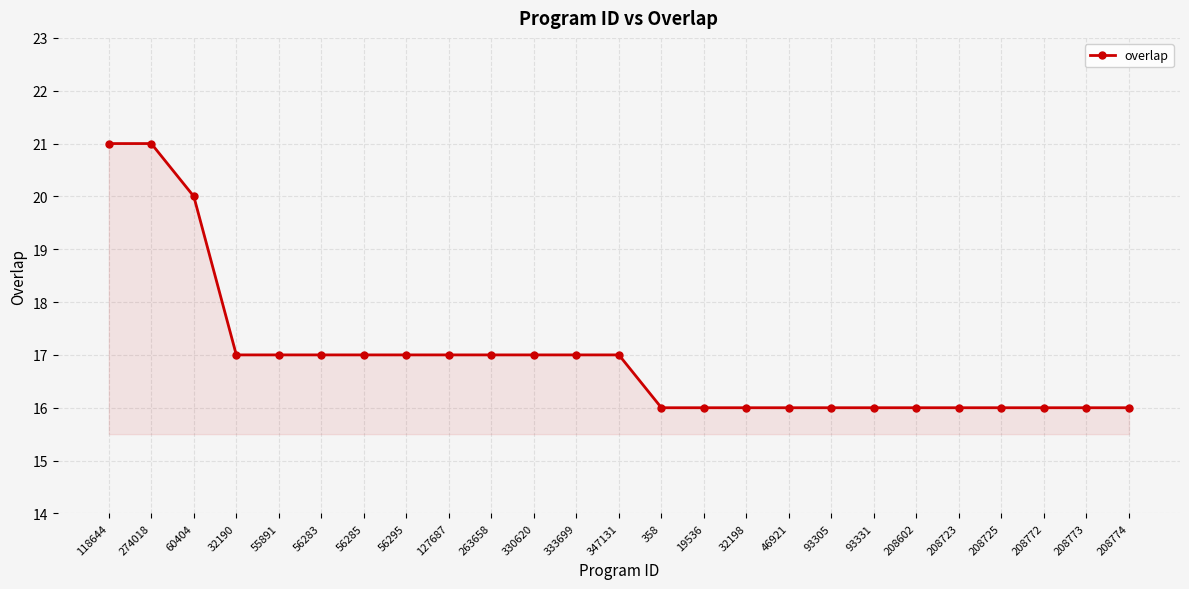

What is the value of the 21st point from the left?

16